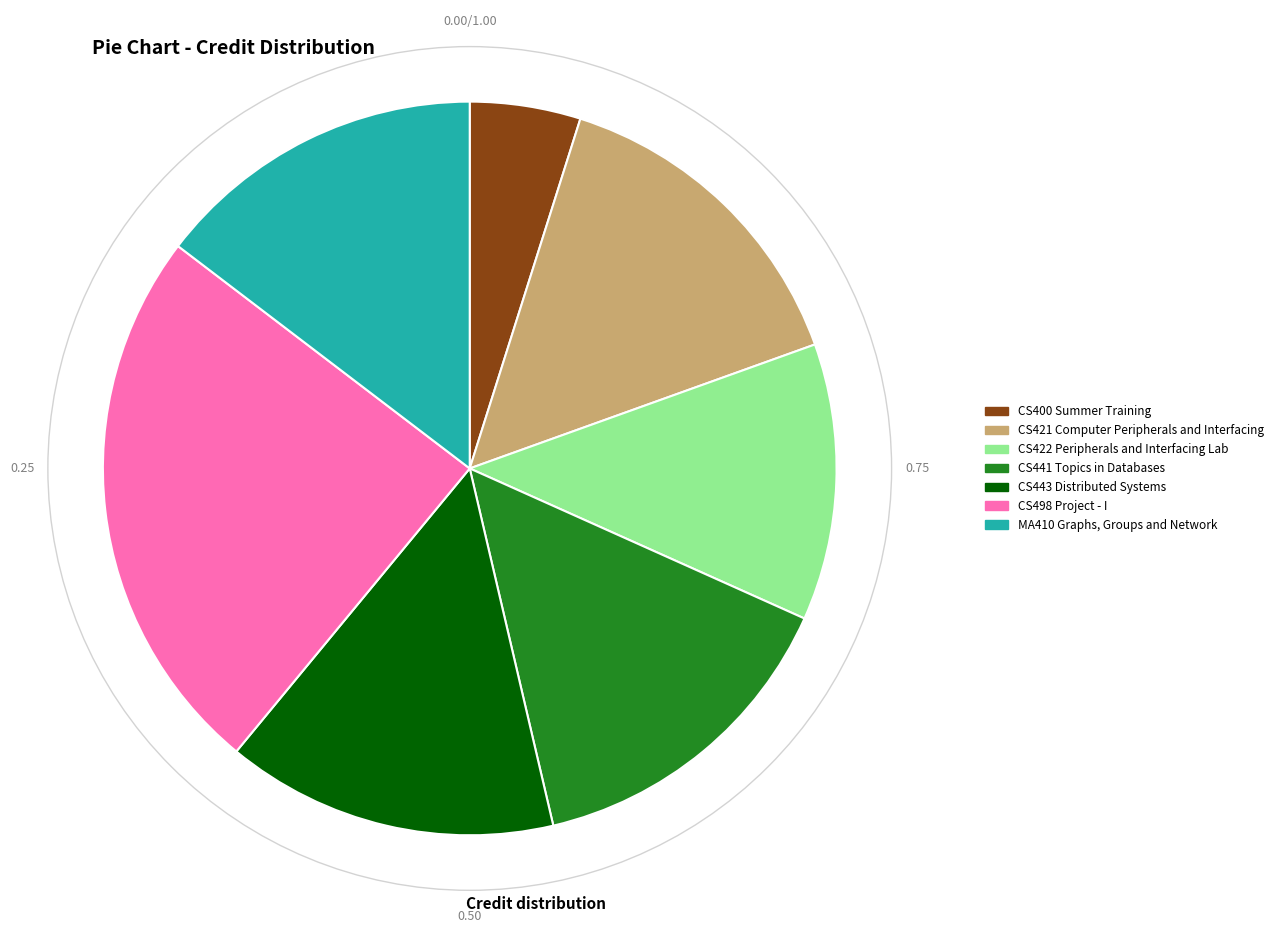

Is it true that MA410 Graphs, Groups and Network is 28% of the pie?

False